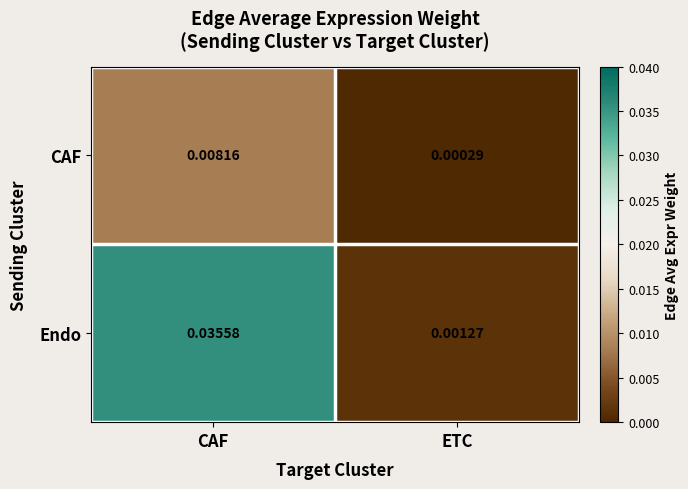

How many distinct data groups are displayed?

2